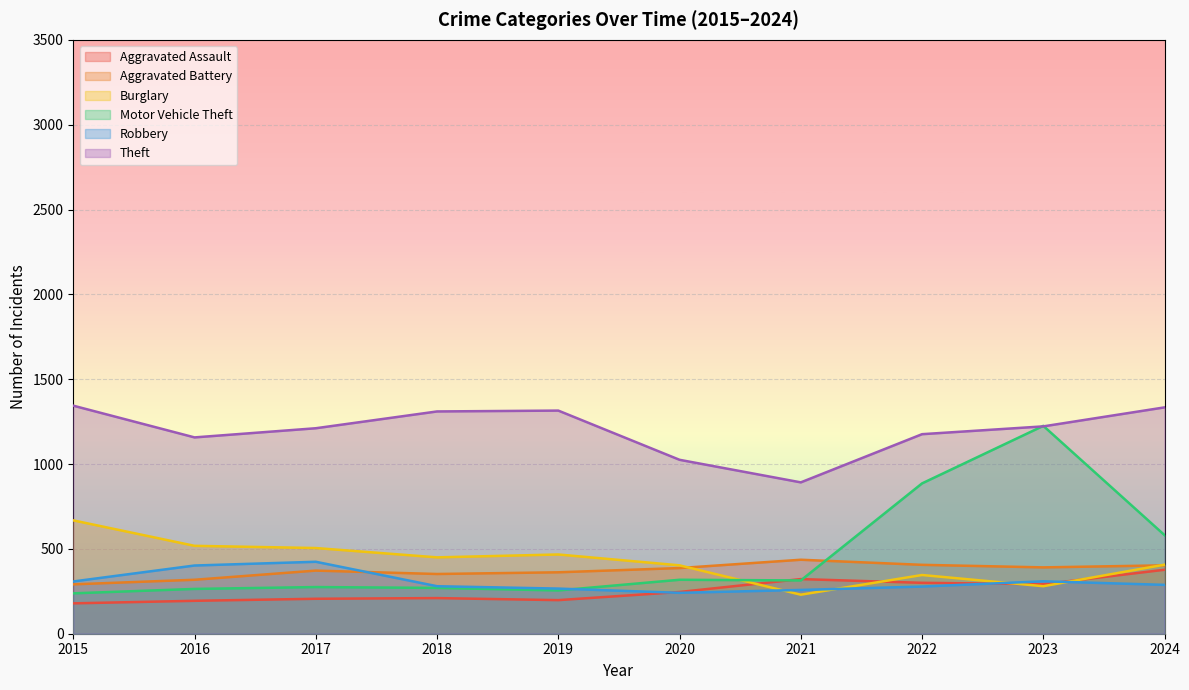

The Theft series shows 1315 at 2019. True or false?

True